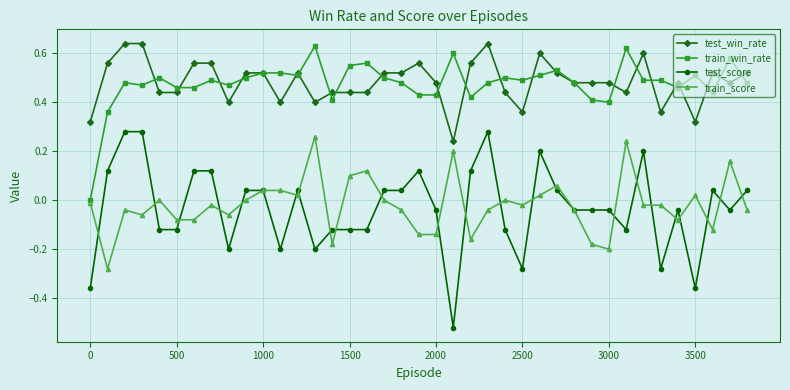

Which series has the largest range (max minus min)?

test_score